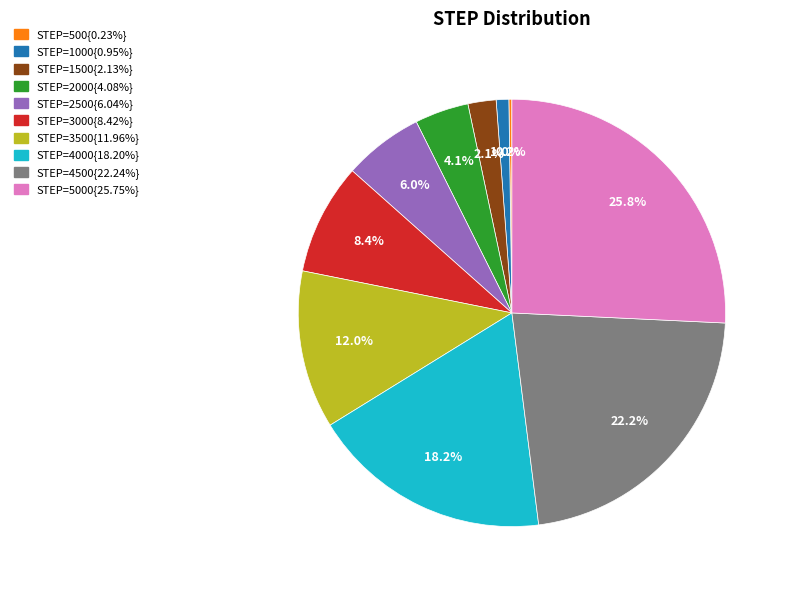

To the nearest percent, what is the difference between the largest and smallest slice percentages?

26%